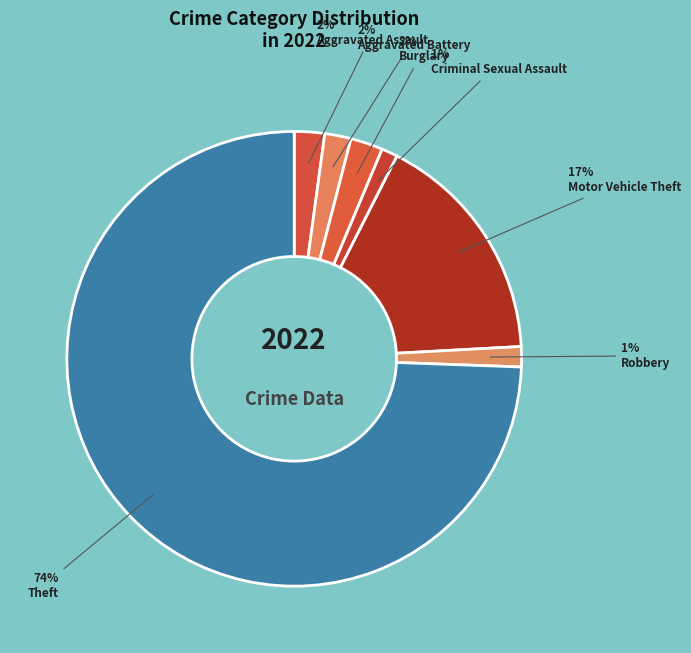

The Aggravated Battery slice represents 7% of the pie. True or false?

False